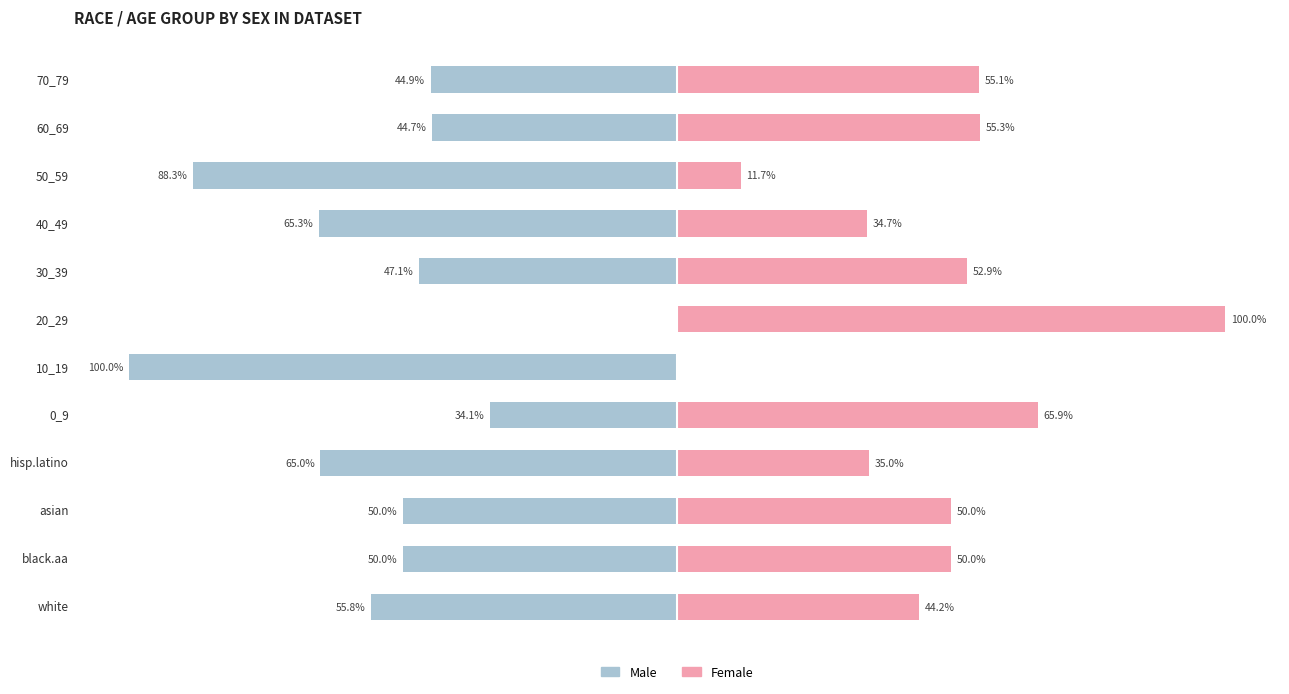

What is the value of the Male bar at the 5th from the left?

-34.1